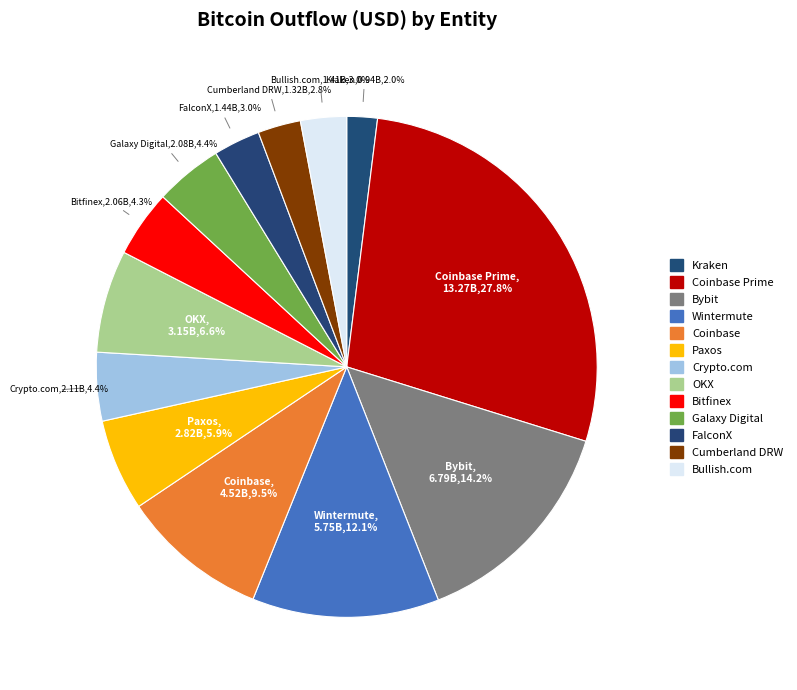

Count the number of slices in the pie.

13